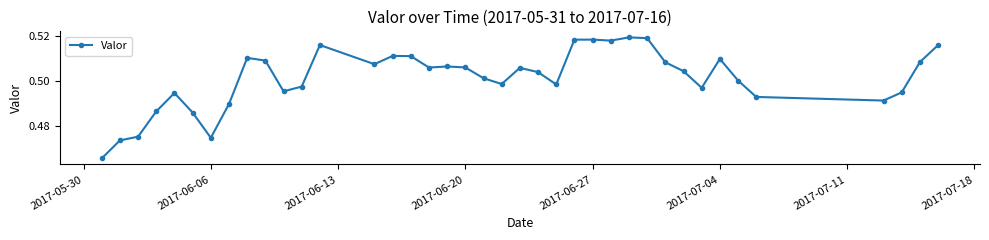

True or false: the data has more than 2 interior local peaks.

True